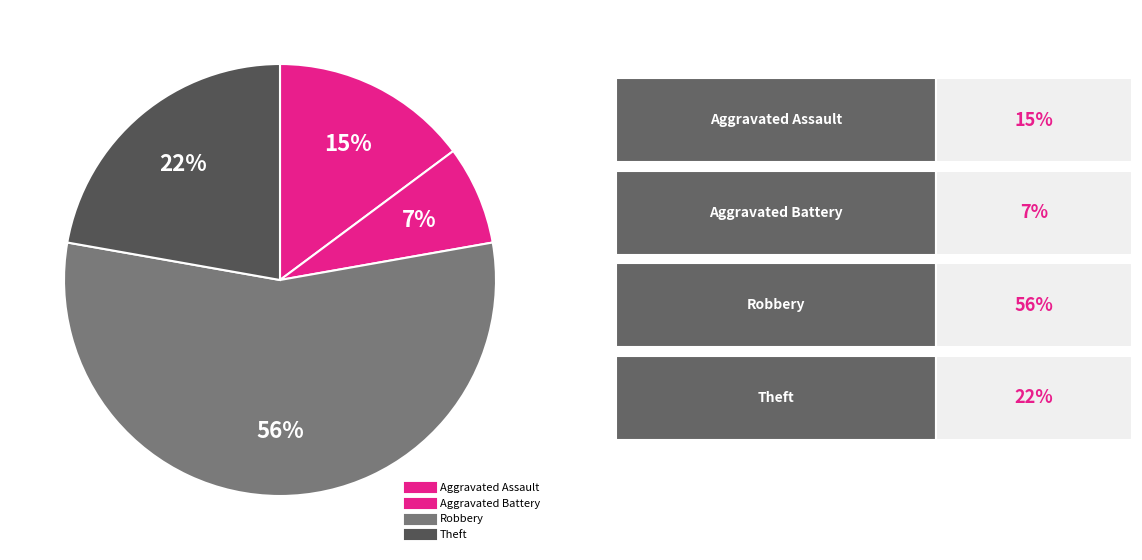

Which category has the biggest portion of the pie?

Robbery